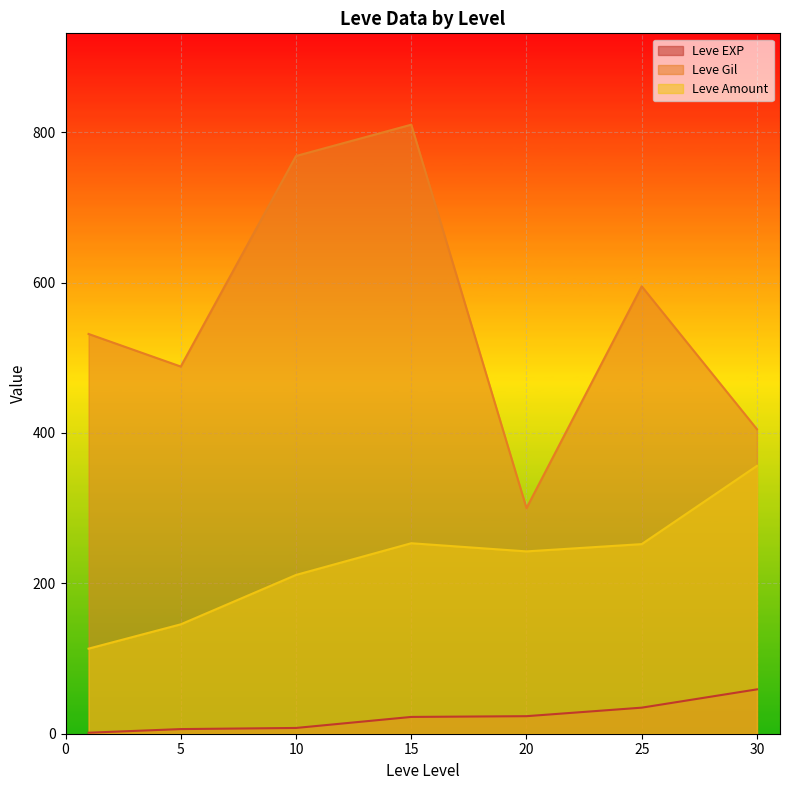

True or false: Leve Amount has a value of 356.2 at 30.

True